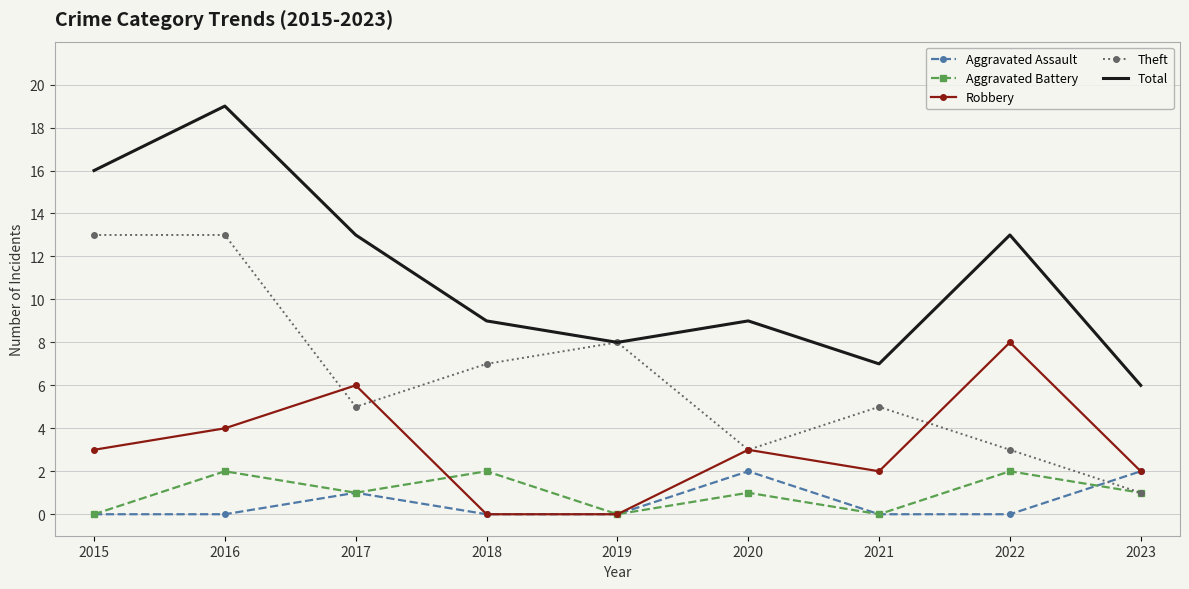

In Total, how many points are lower than both neighbors (excluding endpoints)?

2